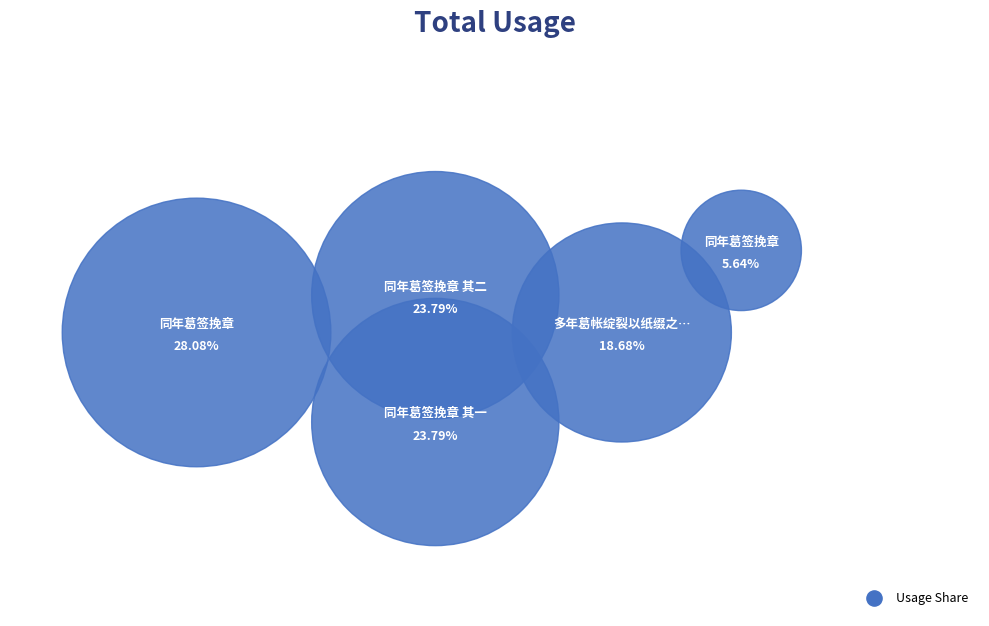

Which category has the smallest portion of the pie?

同年葛签挽章